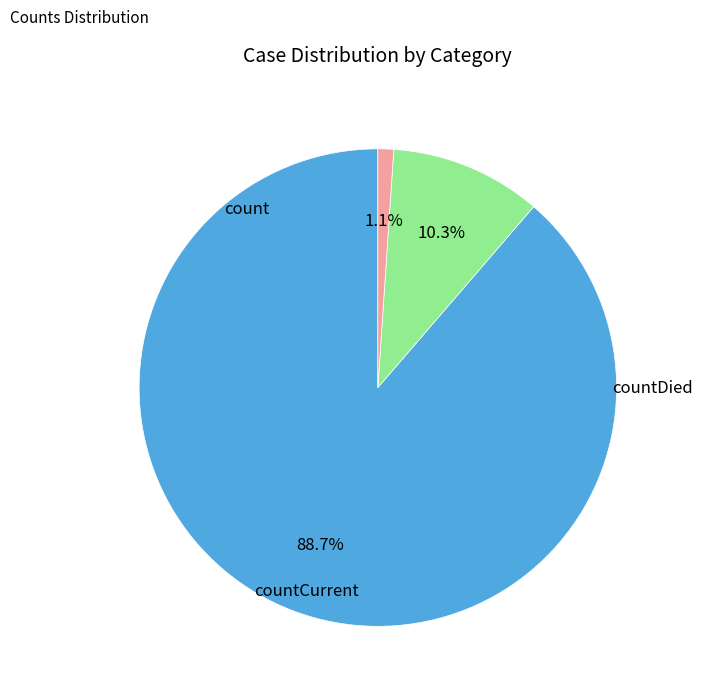

To the nearest percent, what portion does count represent?

89%